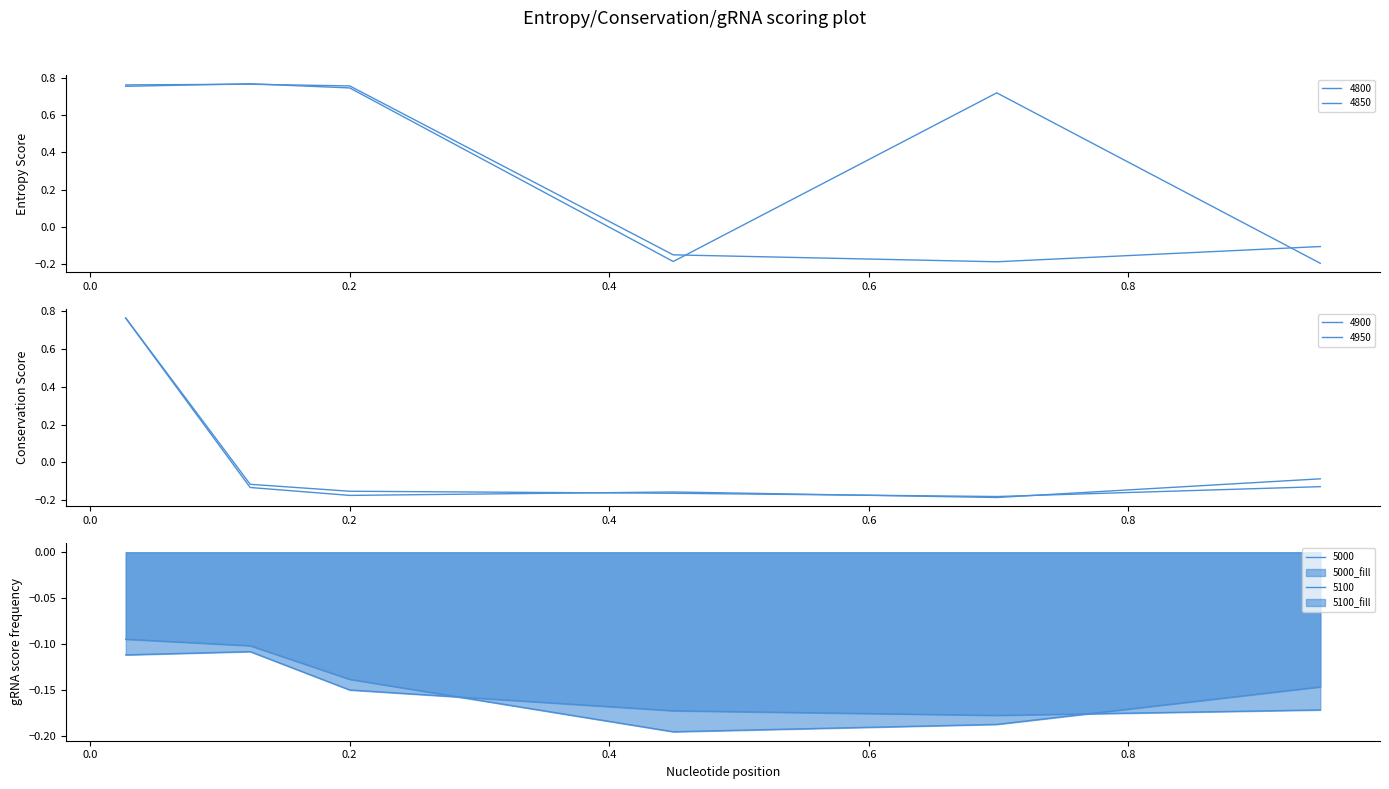

What is the total value across all series at 0.4?

-1.0